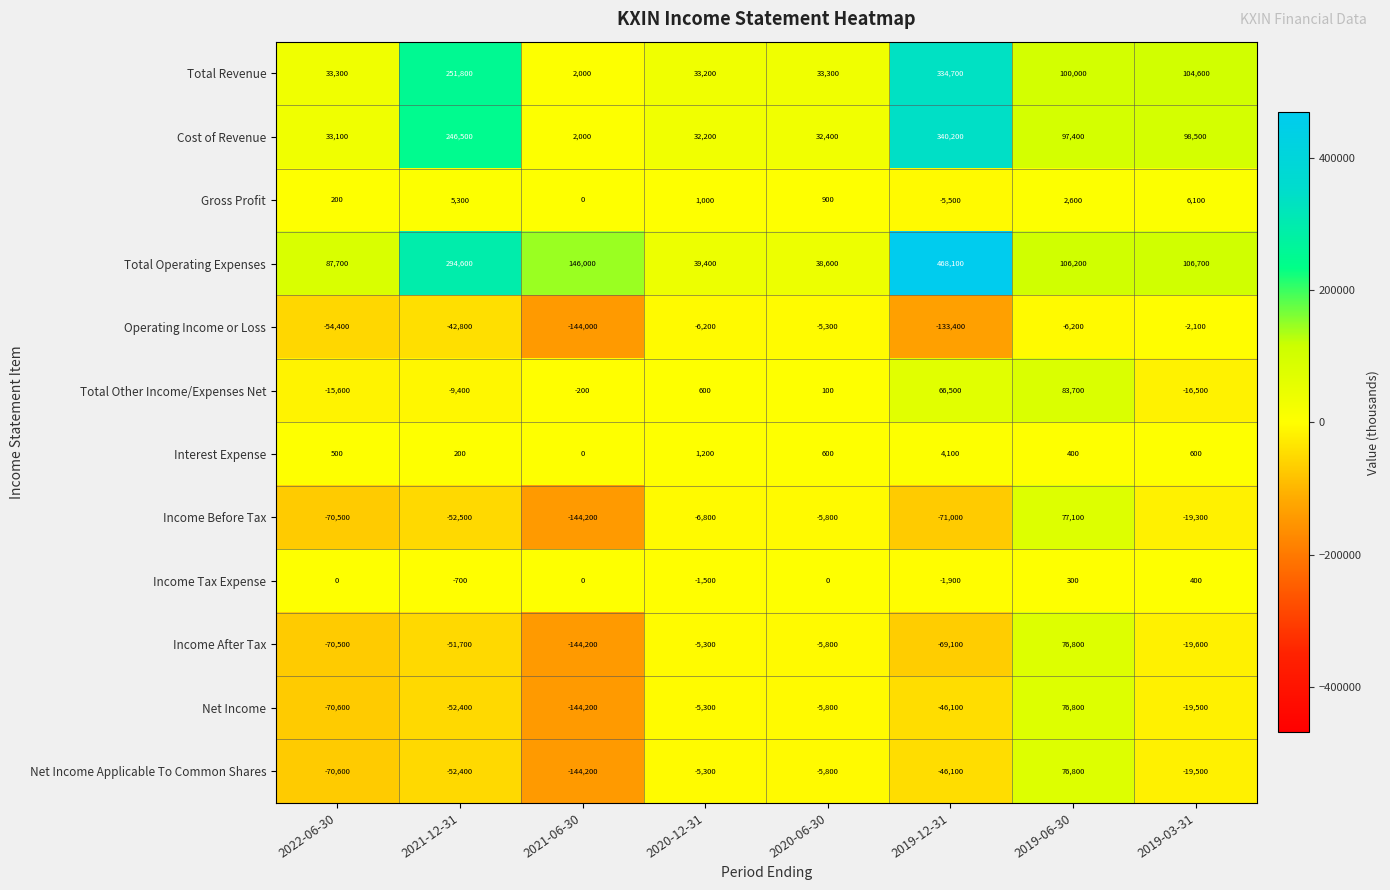

At how many categories does at least one series exceed 298373?

1